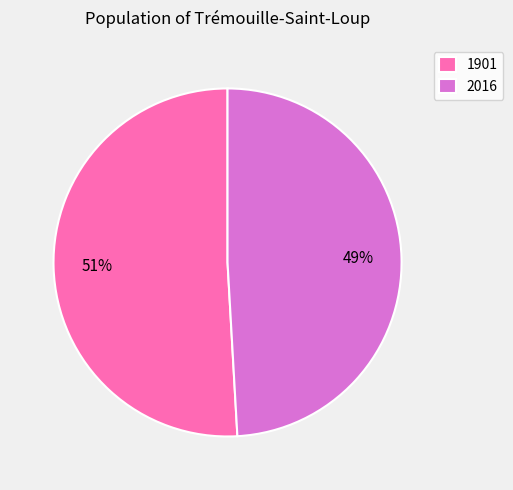

Is the sum of 1901 and 2016 greater than half?

Yes